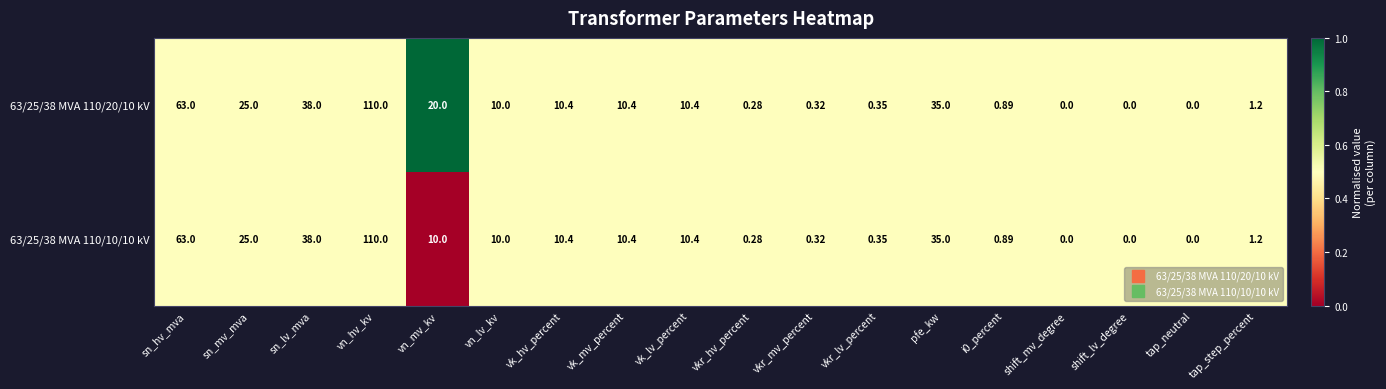

Where does the 63/25/38 MVA 110/10/10 kV series first go above 10?

sn_hv_mva